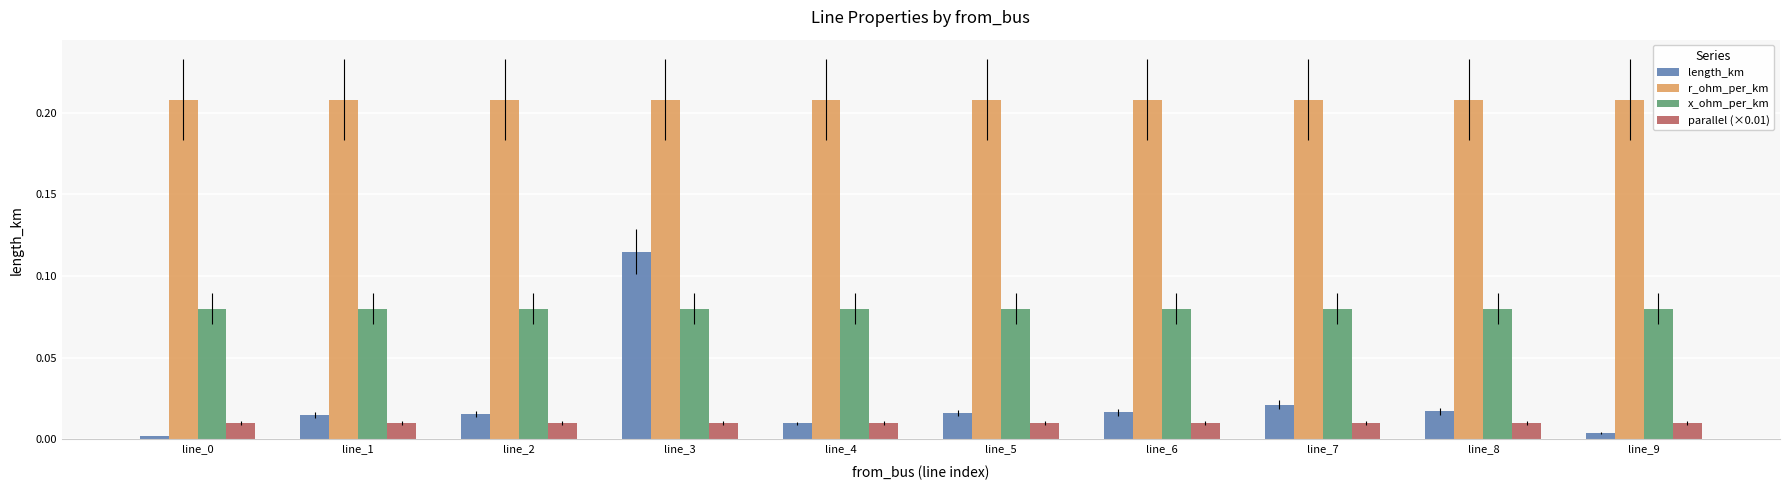

The value of r_ohm_per_km at line_6 is 0.1. True or false?

False